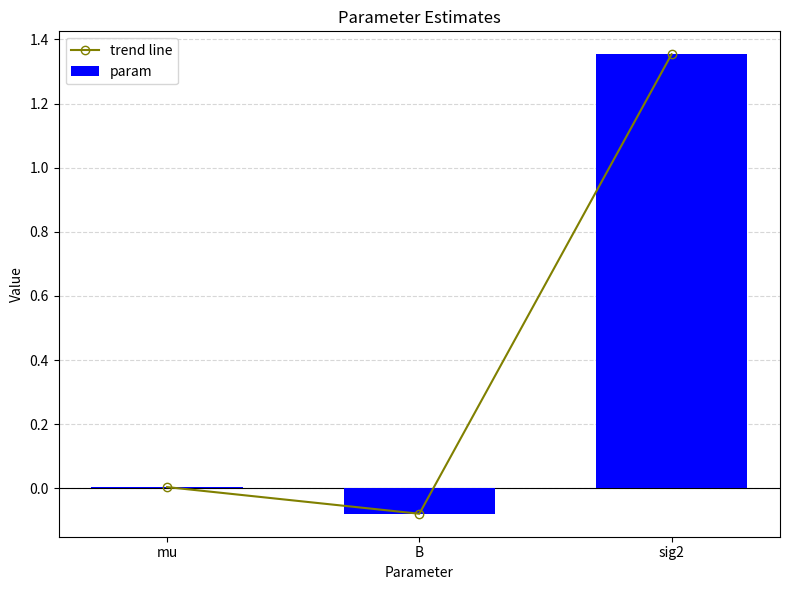

What is the minimum value shown in the chart?

-0.1